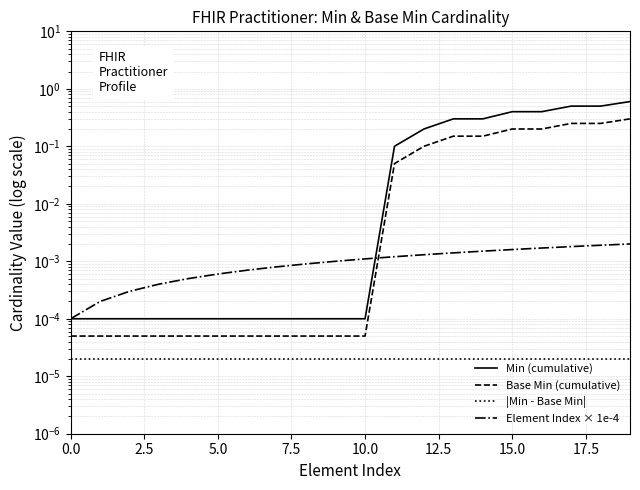

How many data points does each series have?

20